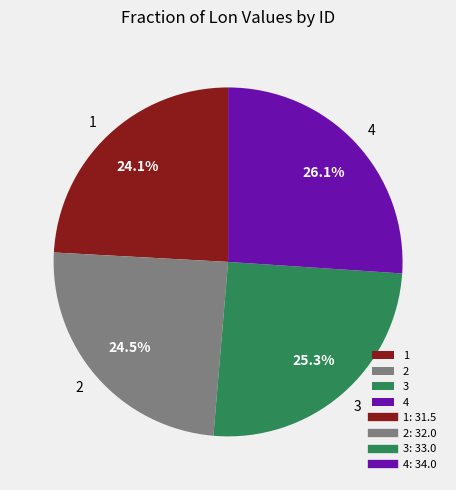

To the nearest percent, what is the combined percentage of 2 and 3?

50%